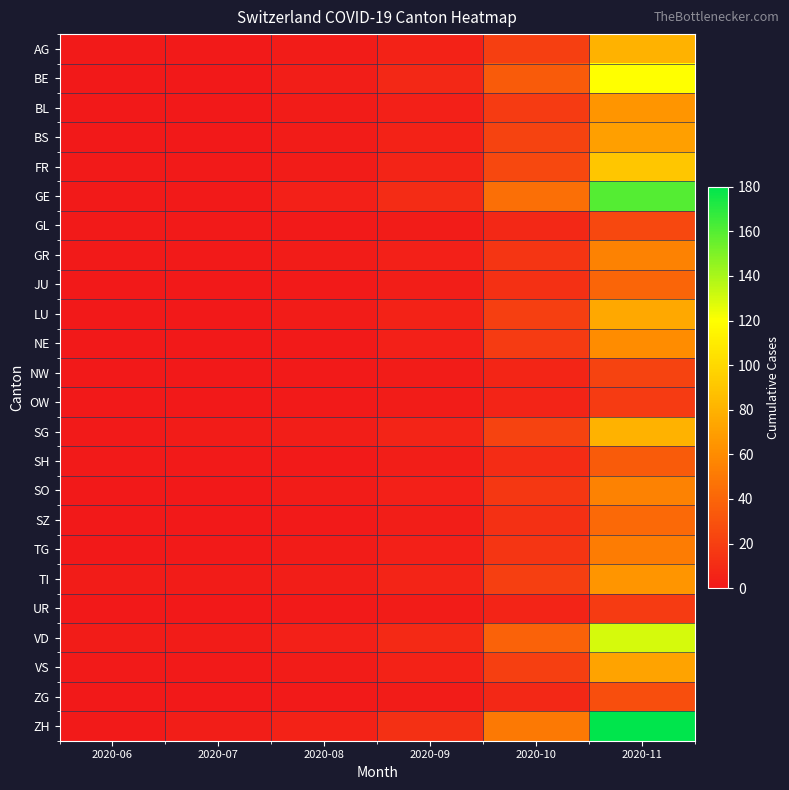

Count the number of categories in the chart.

6